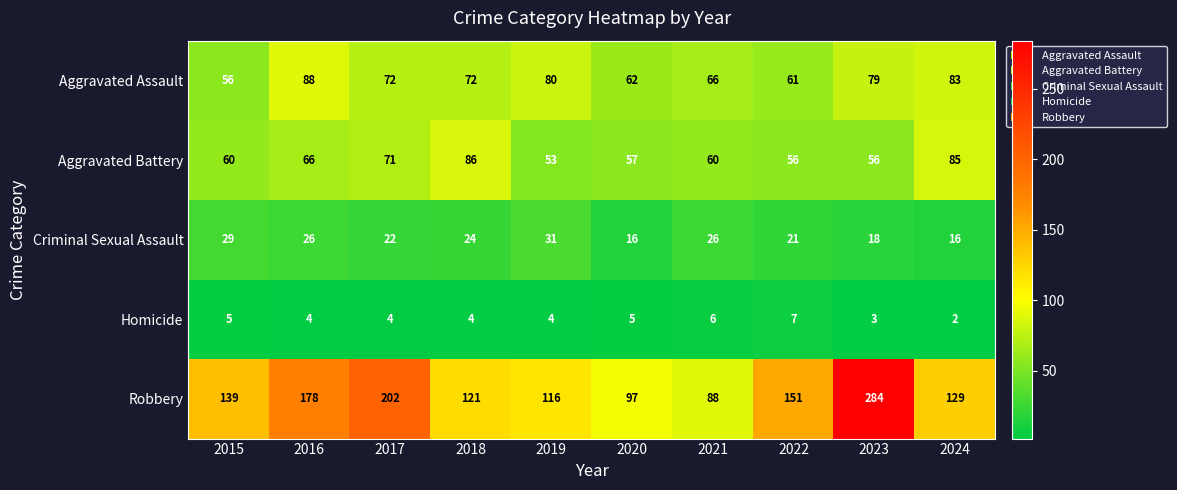

At which category is the sum across all series the highest?

2023